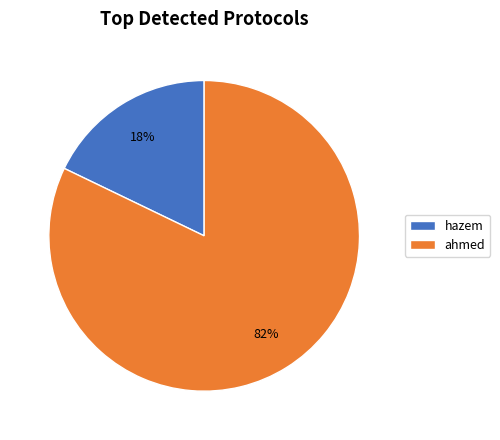

True or false: hazem accounts for 26% of the total.

False